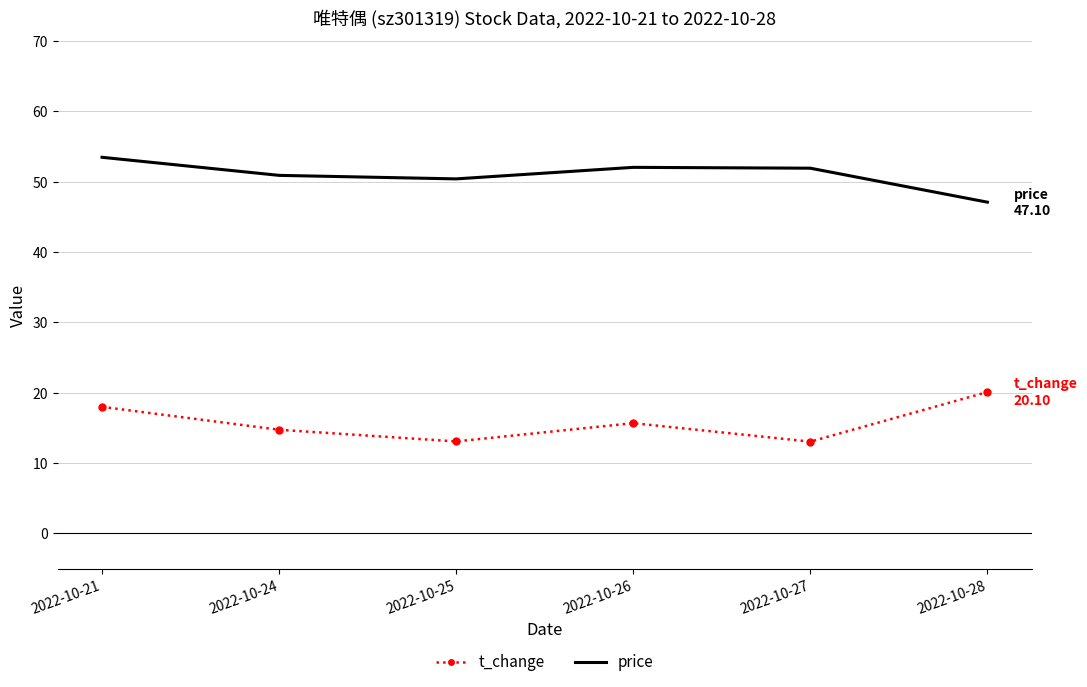

At which label is t_change closest to 16?

2022-10-26